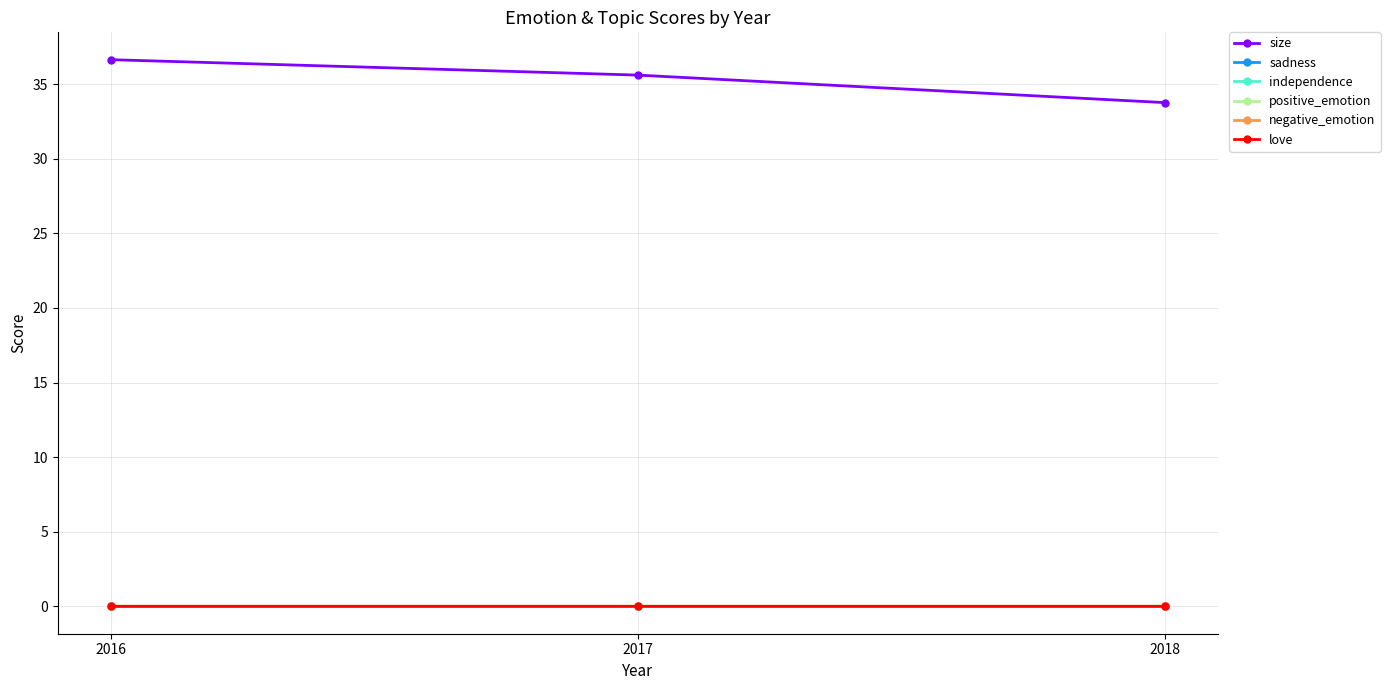

What is the total value across all series at 2017?

35.6